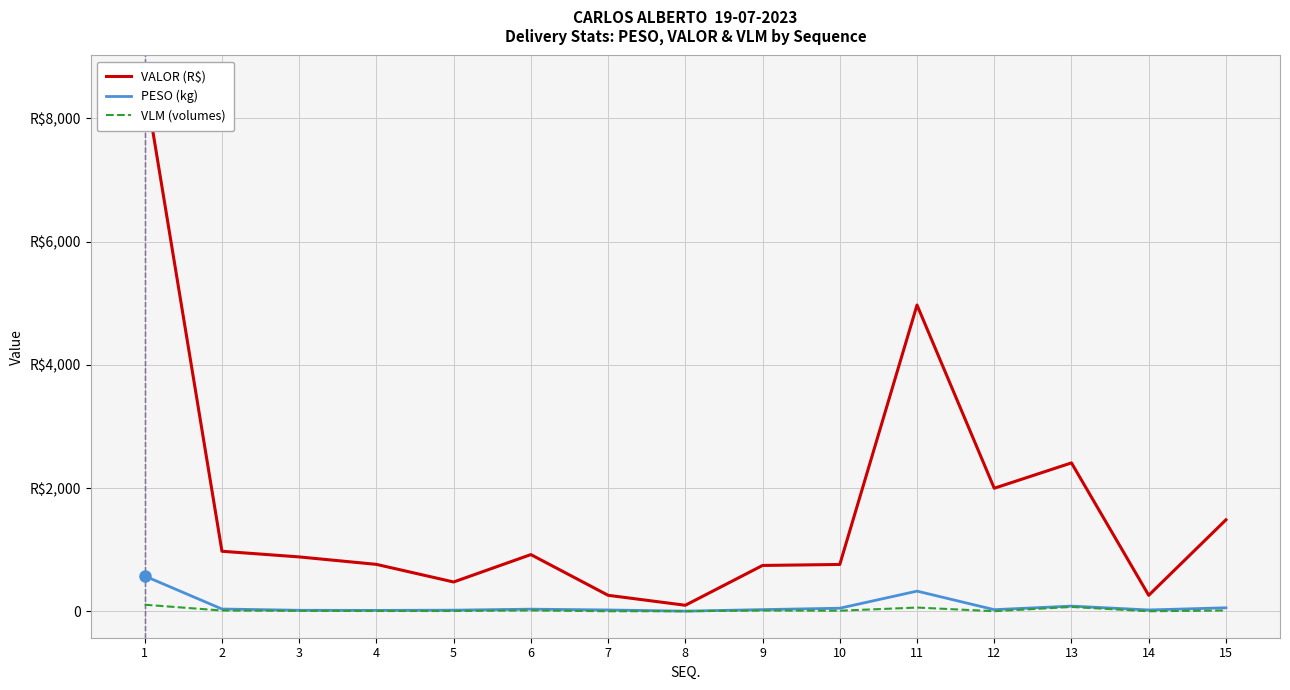

True or false: PESO (kg) and VLM (volumes) cross at least once.

False